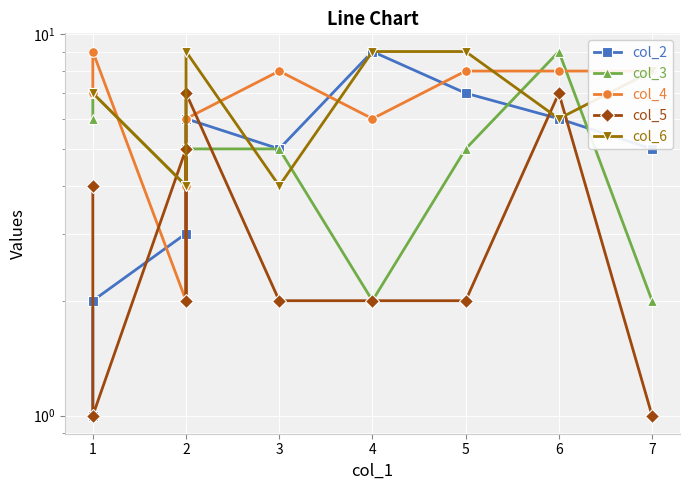

Where is the first local minimum for col_5?

1